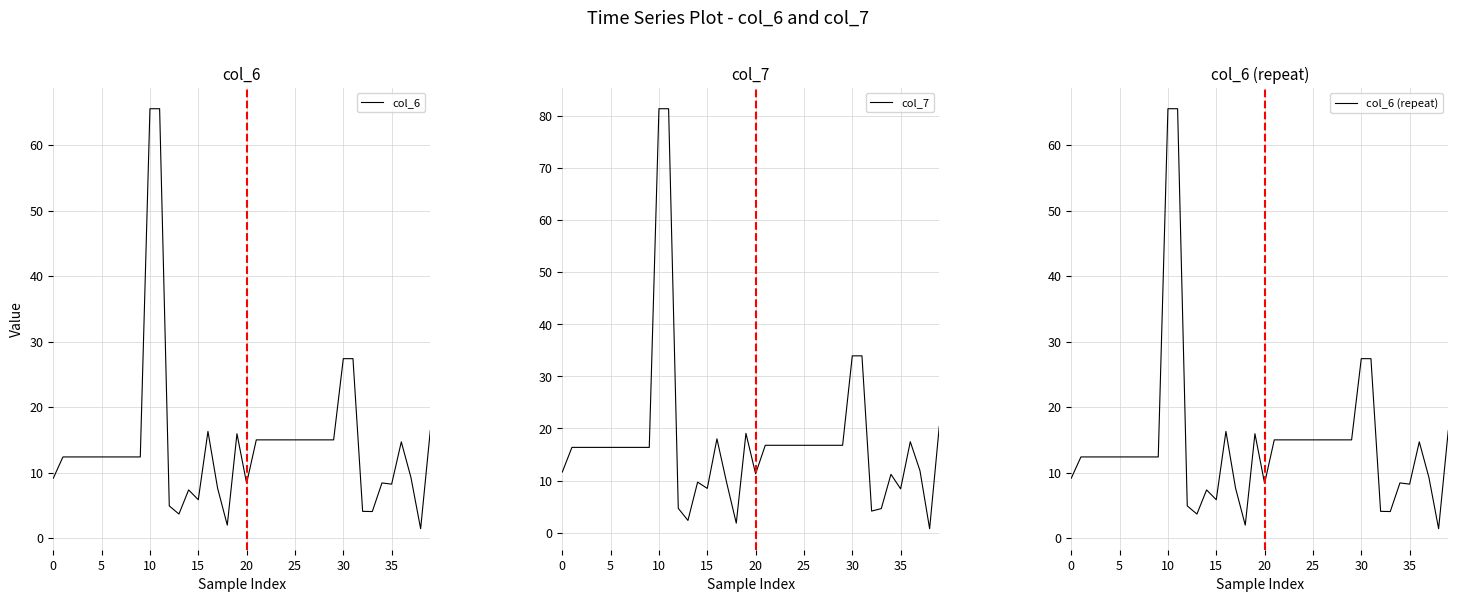

Reading right to left, what are all the values shown in this chart?

col_6: 16.4	1.4	9.3	14.7	8.3	8.4	4.1	4.1	27.4	27.4	15.0	15.0	15.0	15.0	15.0	15.0	15.0	15.0	15.0	8.4	16.0	2.0	7.6	16.3	5.9	7.4	3.7	4.9	65.6	65.6	12.4	12.4	12.4	12.4	12.4	12.4	12.4	12.4	12.4	9.2
col_7: 20.4	0.7	11.9	17.5	8.4	11.2	4.6	4.1	33.9	33.9	16.8	16.8	16.8	16.8	16.8	16.8	16.8	16.8	16.8	11.3	19.1	1.8	9.6	18.0	8.5	9.7	2.3	4.7	81.4	81.4	16.4	16.4	16.4	16.4	16.4	16.4	16.4	16.4	16.4	11.6
col_6 (repeat): 16.4	1.4	9.3	14.7	8.3	8.4	4.1	4.1	27.4	27.4	15.0	15.0	15.0	15.0	15.0	15.0	15.0	15.0	15.0	8.4	16.0	2.0	7.6	16.3	5.9	7.4	3.7	4.9	65.6	65.6	12.4	12.4	12.4	12.4	12.4	12.4	12.4	12.4	12.4	9.2